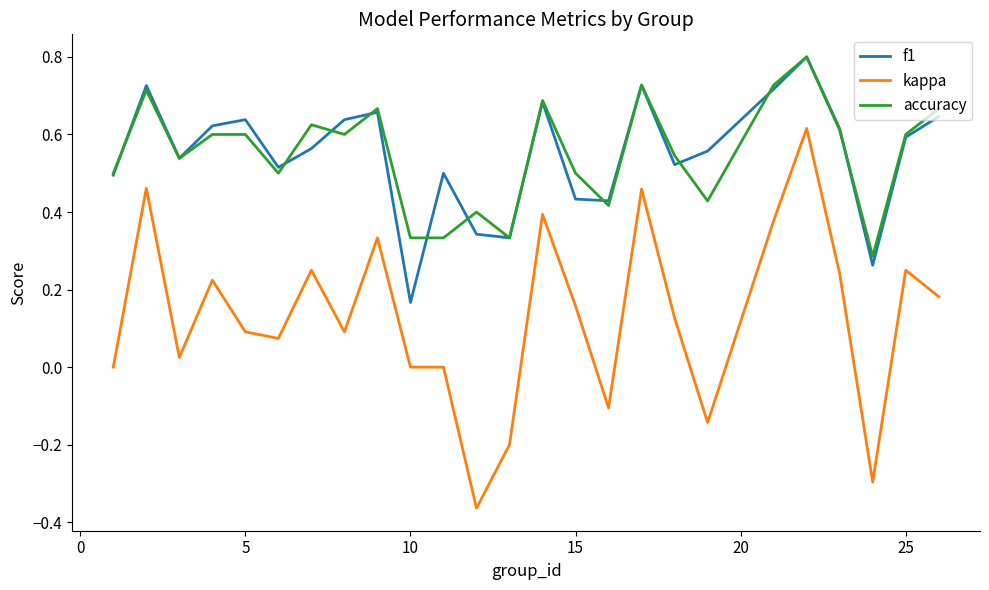

What is the maximum value shown in the chart?

0.8